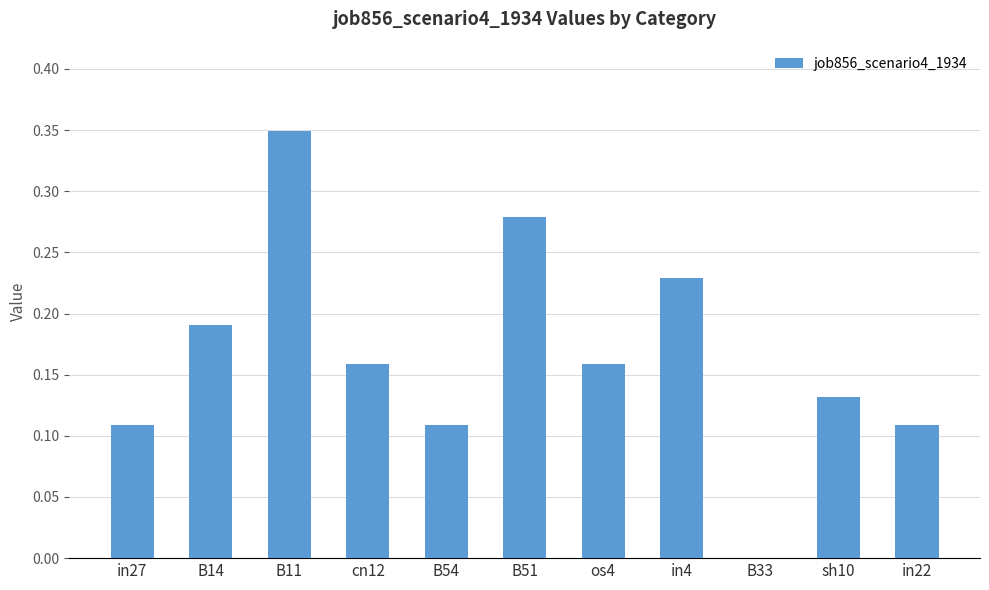

The value at os4 is 0.1. True or false?

False